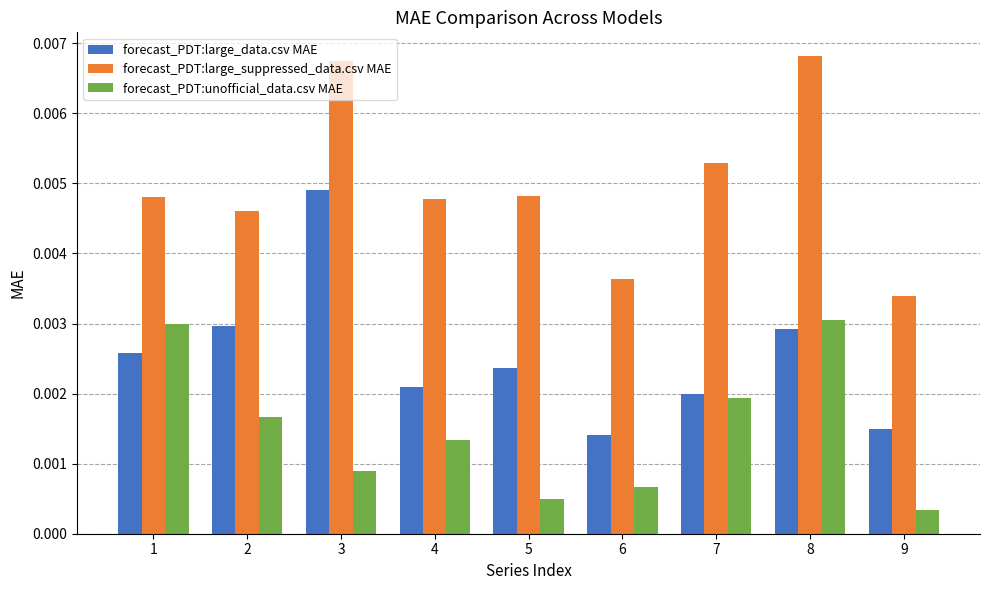

Rank the series by their average value, from highest to lowest.

forecast_PDT:large_suppressed_data.csv MAE, forecast_PDT:large_data.csv MAE, forecast_PDT:unofficial_data.csv MAE